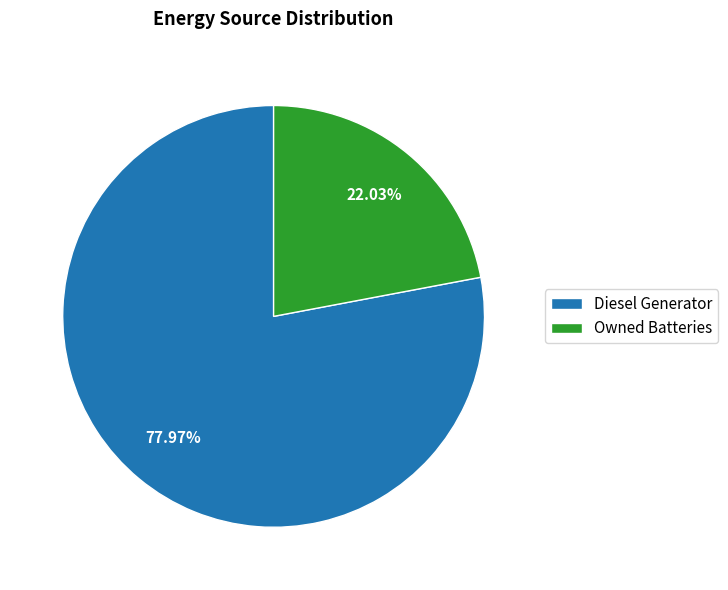

What is the ratio of the value at Owned Batteries to the value at Diesel Generator?

0.3